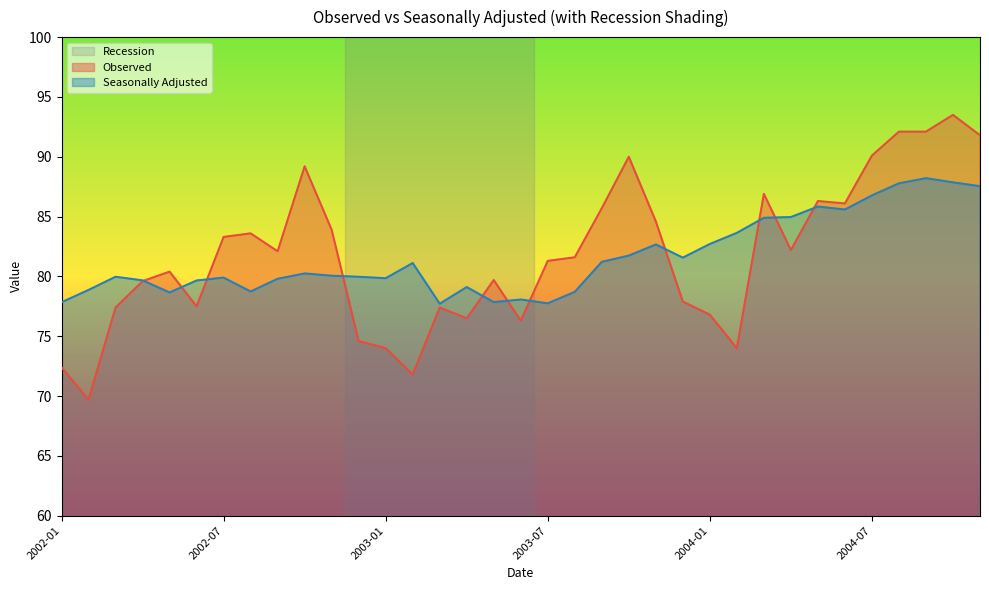

Which series has the largest total across all categories?

Observed